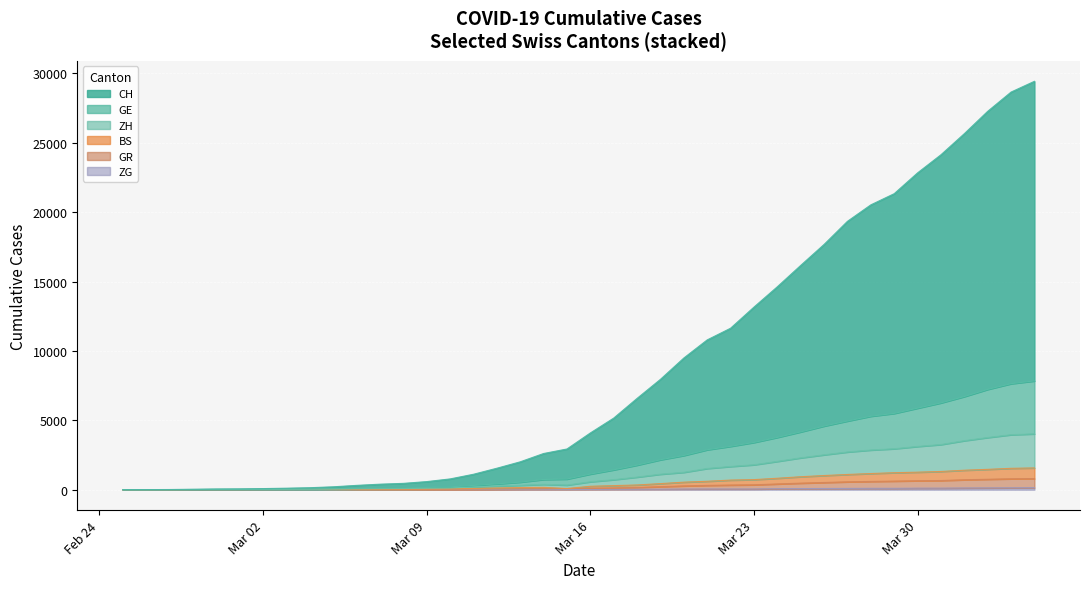

What is the maximum value for ZG?

146